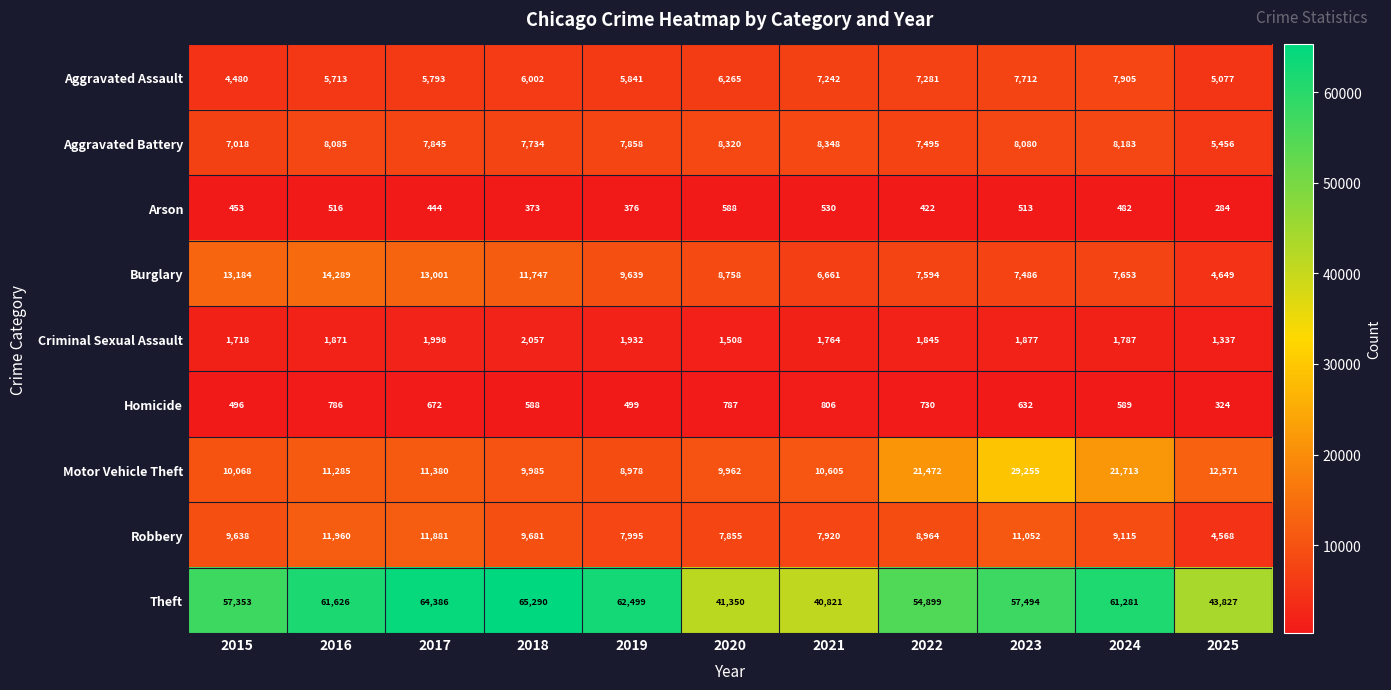

What is the difference between the maximum and minimum values in the Burglary series?

9640